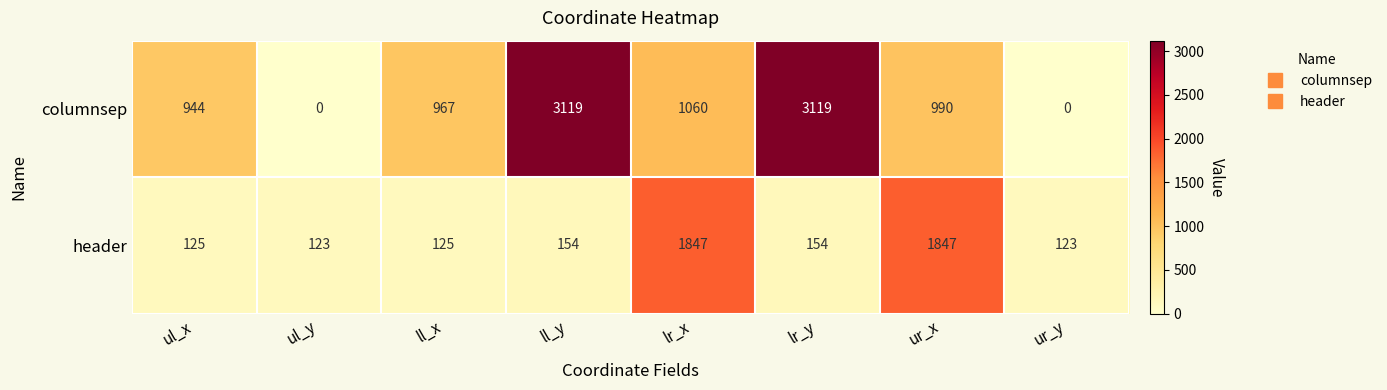

Between ul_y and lr_x, which series saw the biggest shift?

header